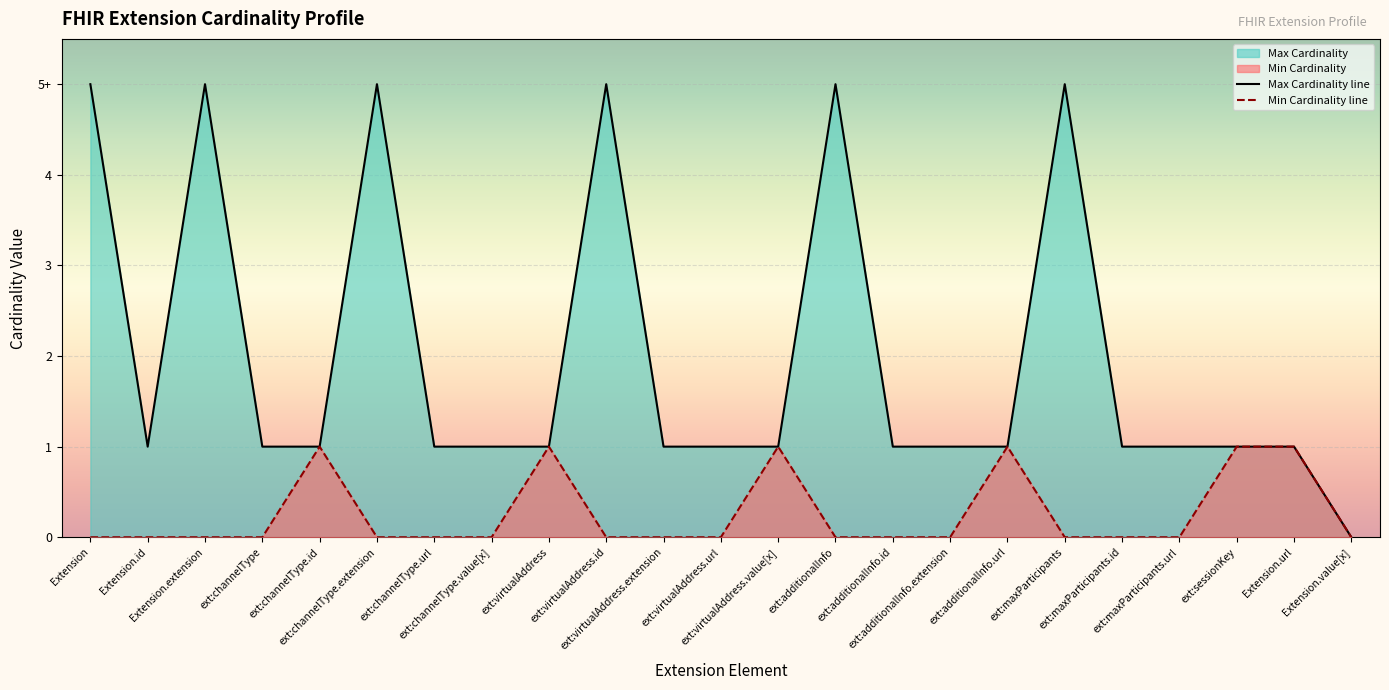

True or false: Max Cardinality line and Min Cardinality line intersect in this chart.

False